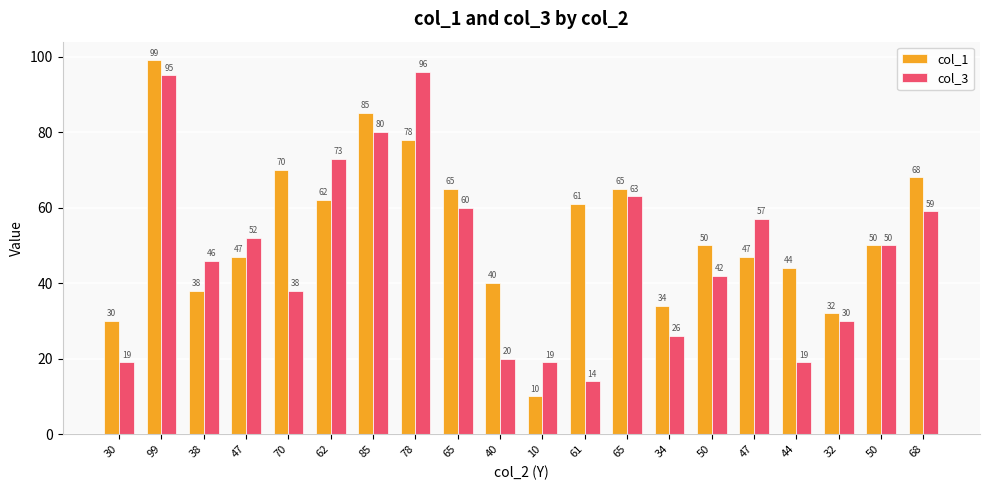

Rank the series by their maximum value, from lowest to highest.

col_3, col_1